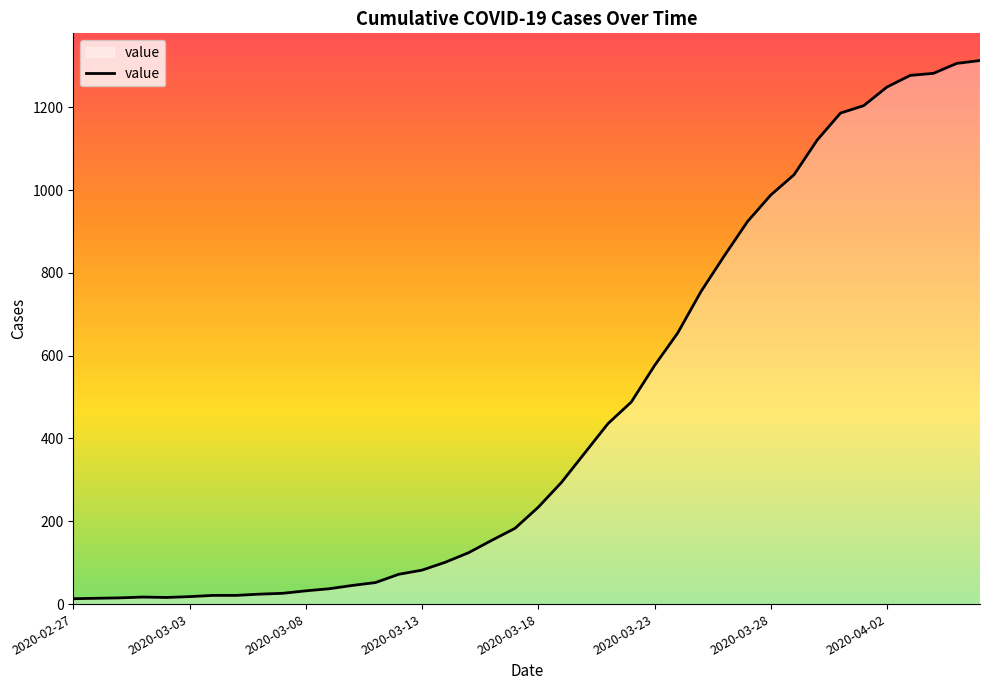

What is the difference between the maximum and minimum values?

1300